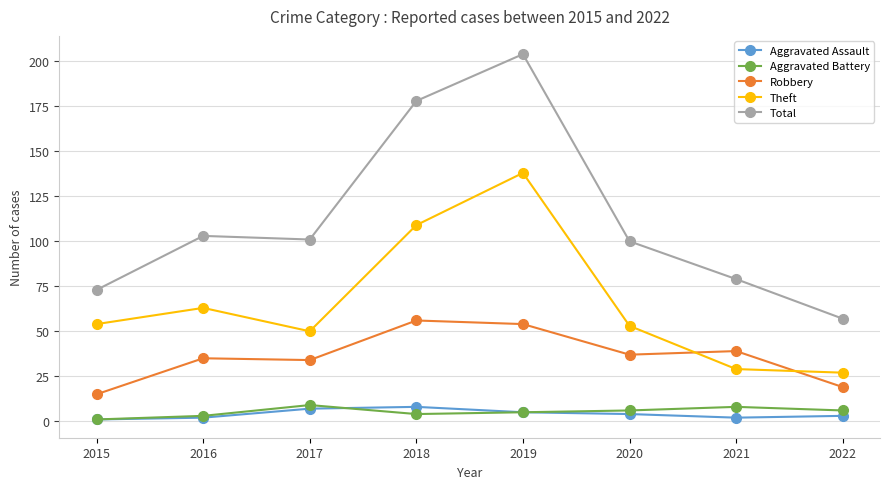

What is the difference between the Theft values at 2020 and 2018?

56